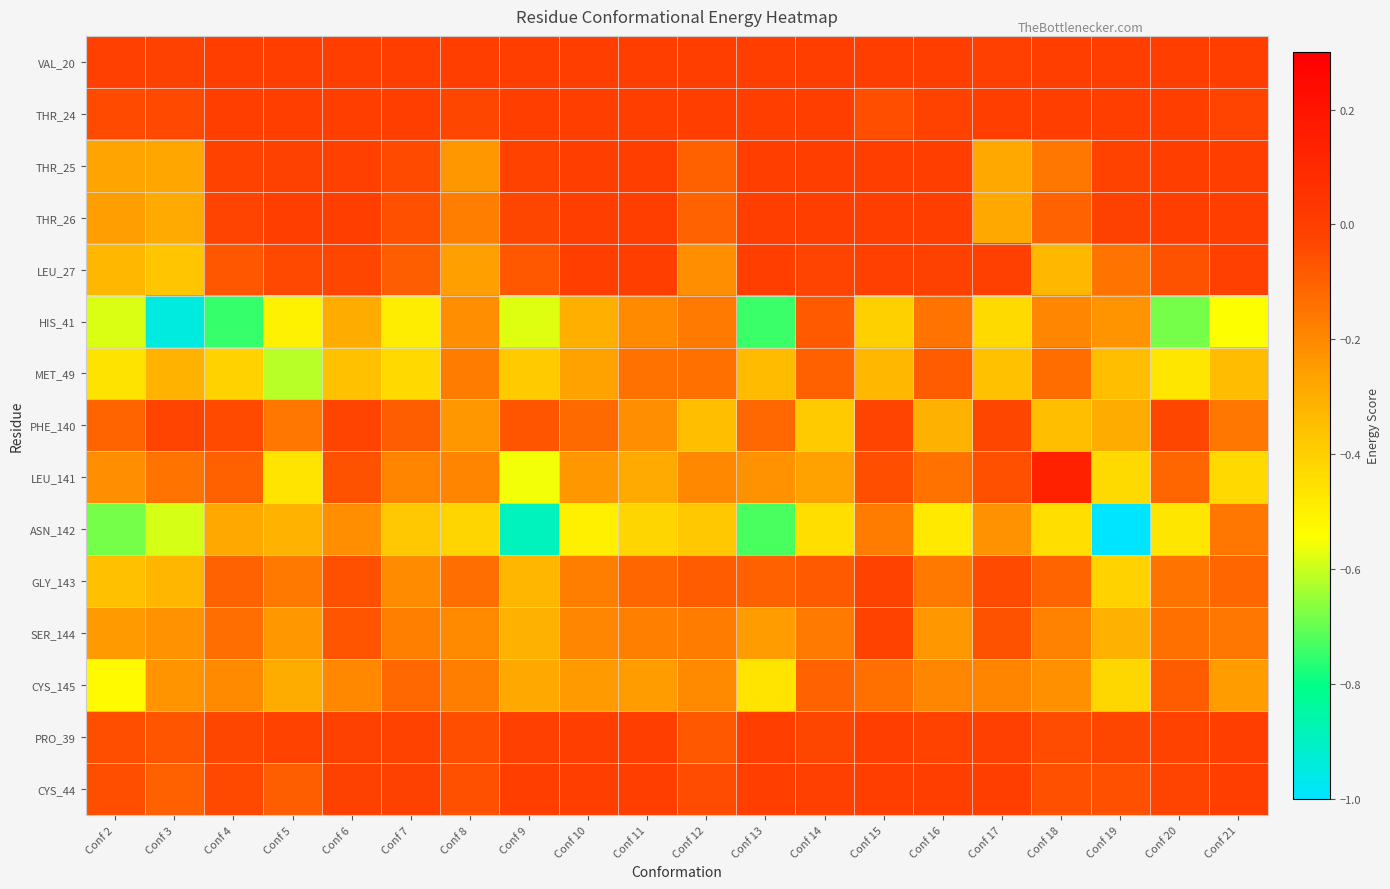

Reading left to right, transcribe all the data shown in this chart.

VAL_20: Conf 2=-0.0	Conf 3=-0.0	Conf 4=0.0	Conf 5=0.0	Conf 6=0.0	Conf 7=0.0	Conf 8=-0.0	Conf 9=0.0	Conf 10=0.0	Conf 11=0.0	Conf 12=0.0	Conf 13=0.0	Conf 14=0.0	Conf 15=0.0	Conf 16=0.0	Conf 17=-0.0	Conf 18=0.0	Conf 19=0.0	Conf 20=0.0	Conf 21=0.0
THR_24: Conf 2=-0.0	Conf 3=-0.0	Conf 4=0.0	Conf 5=0.0	Conf 6=0.0	Conf 7=0.0	Conf 8=-0.0	Conf 9=0.0	Conf 10=0.0	Conf 11=0.0	Conf 12=0.0	Conf 13=0.0	Conf 14=0.0	Conf 15=-0.1	Conf 16=-0.0	Conf 17=0.0	Conf 18=0.0	Conf 19=0.0	Conf 20=0.0	Conf 21=-0.0
THR_25: Conf 2=-0.3	Conf 3=-0.3	Conf 4=-0.0	Conf 5=-0.0	Conf 6=-0.0	Conf 7=-0.0	Conf 8=-0.2	Conf 9=-0.0	Conf 10=0.0	Conf 11=0.0	Conf 12=-0.1	Conf 13=0.0	Conf 14=-0.0	Conf 15=0.0	Conf 16=0.0	Conf 17=-0.3	Conf 18=-0.2	Conf 19=-0.0	Conf 20=0.0	Conf 21=0.0
THR_26: Conf 2=-0.3	Conf 3=-0.3	Conf 4=-0.0	Conf 5=-0.0	Conf 6=-0.0	Conf 7=-0.1	Conf 8=-0.2	Conf 9=-0.0	Conf 10=0.0	Conf 11=0.0	Conf 12=-0.1	Conf 13=0.0	Conf 14=0.0	Conf 15=-0.0	Conf 16=0.0	Conf 17=-0.3	Conf 18=-0.1	Conf 19=-0.0	Conf 20=0.0	Conf 21=0.0
LEU_27: Conf 2=-0.3	Conf 3=-0.4	Conf 4=-0.1	Conf 5=-0.0	Conf 6=-0.0	Conf 7=-0.1	Conf 8=-0.3	Conf 9=-0.1	Conf 10=0.0	Conf 11=-0.0	Conf 12=-0.2	Conf 13=0.0	Conf 14=-0.0	Conf 15=-0.0	Conf 16=-0.0	Conf 17=-0.0	Conf 18=-0.3	Conf 19=-0.2	Conf 20=-0.1	Conf 21=-0.0
HIS_41: Conf 2=-0.6	Conf 3=-0.9	Conf 4=-0.7	Conf 5=-0.5	Conf 6=-0.3	Conf 7=-0.5	Conf 8=-0.2	Conf 9=-0.6	Conf 10=-0.3	Conf 11=-0.2	Conf 12=-0.2	Conf 13=-0.7	Conf 14=-0.1	Conf 15=-0.4	Conf 16=-0.1	Conf 17=-0.4	Conf 18=-0.2	Conf 19=-0.2	Conf 20=-0.7	Conf 21=-0.5
MET_49: Conf 2=-0.5	Conf 3=-0.3	Conf 4=-0.4	Conf 5=-0.6	Conf 6=-0.4	Conf 7=-0.4	Conf 8=-0.2	Conf 9=-0.4	Conf 10=-0.3	Conf 11=-0.1	Conf 12=-0.1	Conf 13=-0.3	Conf 14=-0.1	Conf 15=-0.3	Conf 16=-0.1	Conf 17=-0.4	Conf 18=-0.1	Conf 19=-0.3	Conf 20=-0.5	Conf 21=-0.3
PHE_140: Conf 2=-0.1	Conf 3=-0.0	Conf 4=-0.0	Conf 5=-0.2	Conf 6=-0.0	Conf 7=-0.1	Conf 8=-0.2	Conf 9=-0.1	Conf 10=-0.1	Conf 11=-0.2	Conf 12=-0.3	Conf 13=-0.1	Conf 14=-0.4	Conf 15=-0.0	Conf 16=-0.3	Conf 17=-0.0	Conf 18=-0.3	Conf 19=-0.3	Conf 20=-0.0	Conf 21=-0.2
LEU_141: Conf 2=-0.2	Conf 3=-0.2	Conf 4=-0.1	Conf 5=-0.5	Conf 6=-0.1	Conf 7=-0.2	Conf 8=-0.2	Conf 9=-0.6	Conf 10=-0.2	Conf 11=-0.3	Conf 12=-0.2	Conf 13=-0.2	Conf 14=-0.3	Conf 15=-0.1	Conf 16=-0.1	Conf 17=-0.1	Conf 18=0.1	Conf 19=-0.4	Conf 20=-0.1	Conf 21=-0.4
ASN_142: Conf 2=-0.7	Conf 3=-0.6	Conf 4=-0.3	Conf 5=-0.3	Conf 6=-0.2	Conf 7=-0.4	Conf 8=-0.4	Conf 9=-0.9	Conf 10=-0.5	Conf 11=-0.4	Conf 12=-0.4	Conf 13=-0.7	Conf 14=-0.4	Conf 15=-0.2	Conf 16=-0.5	Conf 17=-0.2	Conf 18=-0.4	Conf 19=-1.1	Conf 20=-0.5	Conf 21=-0.2
GLY_143: Conf 2=-0.4	Conf 3=-0.3	Conf 4=-0.1	Conf 5=-0.2	Conf 6=-0.1	Conf 7=-0.2	Conf 8=-0.1	Conf 9=-0.3	Conf 10=-0.2	Conf 11=-0.1	Conf 12=-0.1	Conf 13=-0.1	Conf 14=-0.1	Conf 15=-0.0	Conf 16=-0.2	Conf 17=-0.0	Conf 18=-0.1	Conf 19=-0.4	Conf 20=-0.2	Conf 21=-0.1
SER_144: Conf 2=-0.2	Conf 3=-0.2	Conf 4=-0.1	Conf 5=-0.2	Conf 6=-0.1	Conf 7=-0.2	Conf 8=-0.2	Conf 9=-0.3	Conf 10=-0.2	Conf 11=-0.2	Conf 12=-0.2	Conf 13=-0.2	Conf 14=-0.2	Conf 15=-0.0	Conf 16=-0.2	Conf 17=-0.1	Conf 18=-0.2	Conf 19=-0.3	Conf 20=-0.1	Conf 21=-0.2
CYS_145: Conf 2=-0.5	Conf 3=-0.2	Conf 4=-0.2	Conf 5=-0.3	Conf 6=-0.2	Conf 7=-0.1	Conf 8=-0.2	Conf 9=-0.3	Conf 10=-0.2	Conf 11=-0.3	Conf 12=-0.2	Conf 13=-0.5	Conf 14=-0.1	Conf 15=-0.1	Conf 16=-0.2	Conf 17=-0.2	Conf 18=-0.2	Conf 19=-0.4	Conf 20=-0.1	Conf 21=-0.3
PRO_39: Conf 2=-0.1	Conf 3=-0.1	Conf 4=-0.0	Conf 5=-0.0	Conf 6=-0.0	Conf 7=-0.0	Conf 8=-0.1	Conf 9=-0.0	Conf 10=0.0	Conf 11=-0.0	Conf 12=-0.1	Conf 13=0.0	Conf 14=-0.0	Conf 15=0.0	Conf 16=-0.0	Conf 17=-0.0	Conf 18=-0.0	Conf 19=-0.0	Conf 20=-0.0	Conf 21=0.0
CYS_44: Conf 2=-0.1	Conf 3=-0.1	Conf 4=-0.0	Conf 5=-0.1	Conf 6=-0.0	Conf 7=-0.0	Conf 8=-0.1	Conf 9=0.0	Conf 10=0.0	Conf 11=0.0	Conf 12=-0.0	Conf 13=0.0	Conf 14=-0.0	Conf 15=0.0	Conf 16=-0.0	Conf 17=0.0	Conf 18=-0.1	Conf 19=-0.1	Conf 20=-0.0	Conf 21=0.0